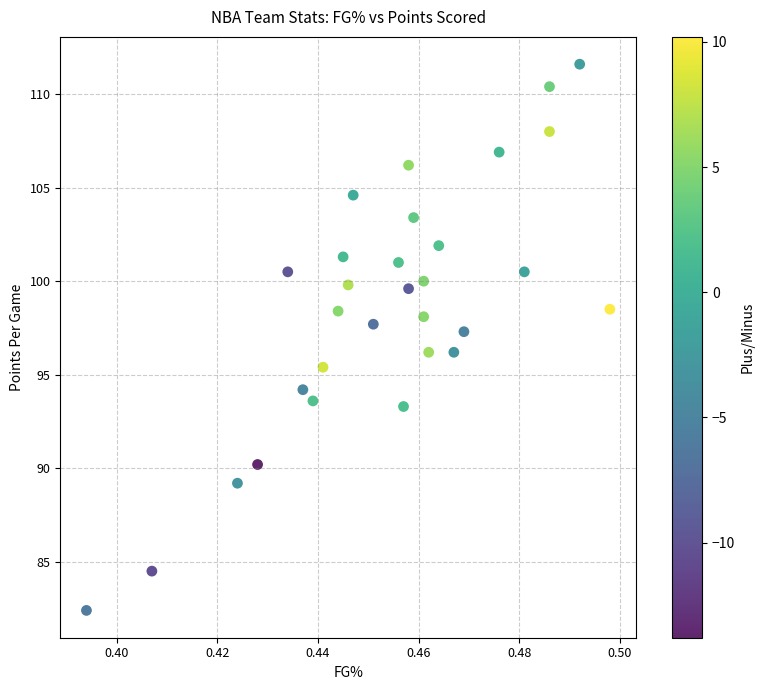

What is the range of Y values (max minus min)?

29.2